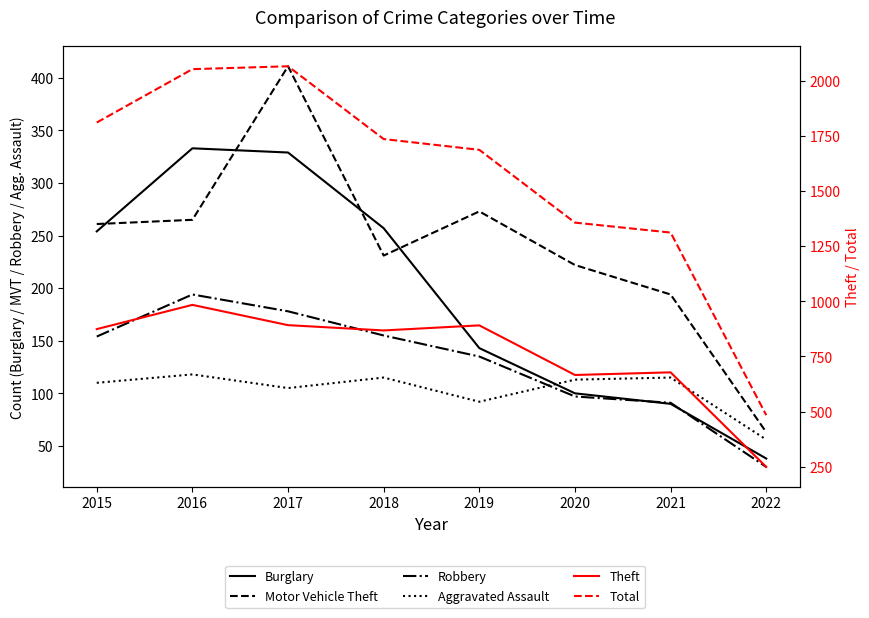

Between 2016 and 2015, which is larger?

2016